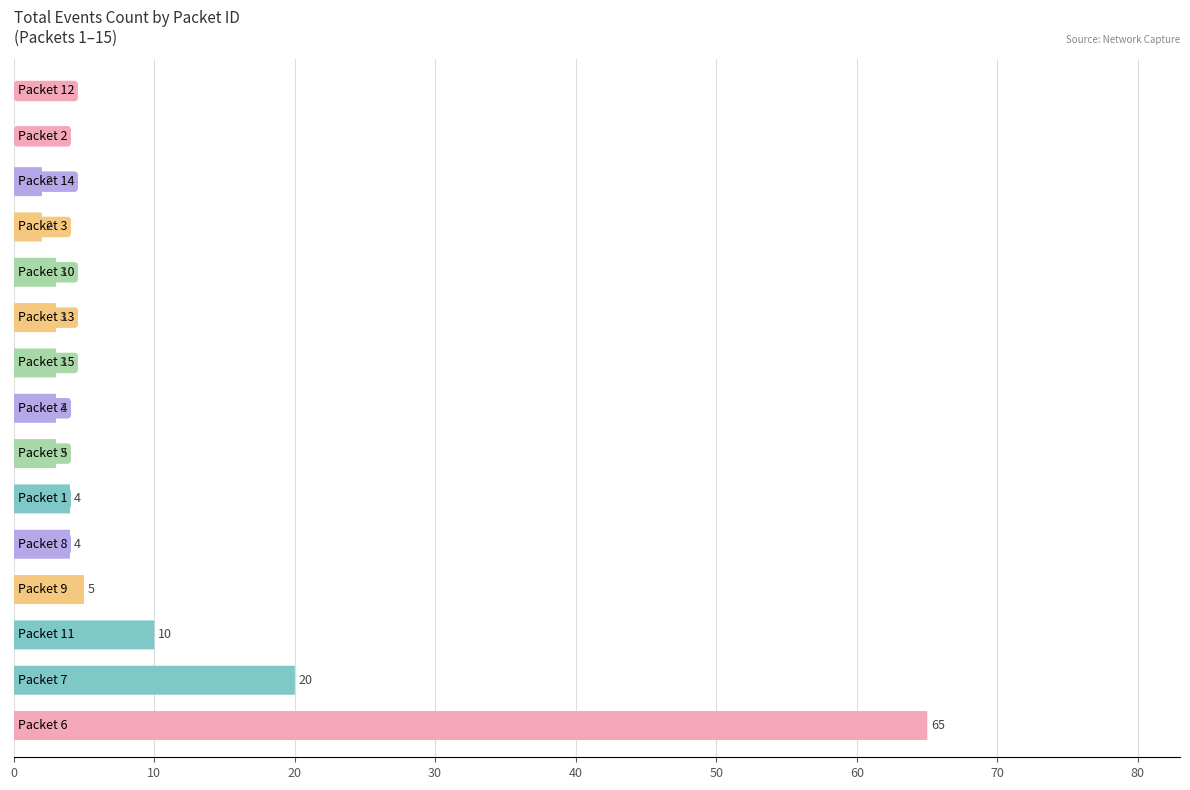

How many values are below 3?

4